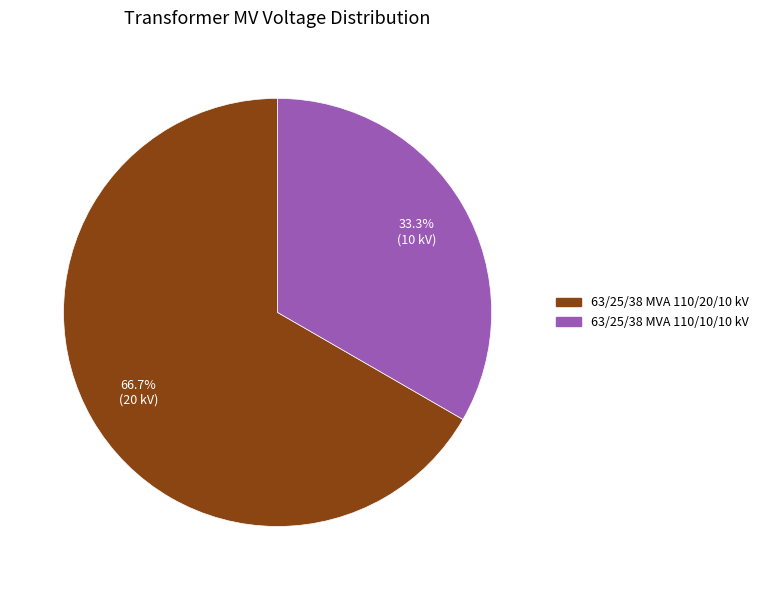

True or false: 63/25/38 MVA 110/20/10 kV accounts for 52% of the total.

False